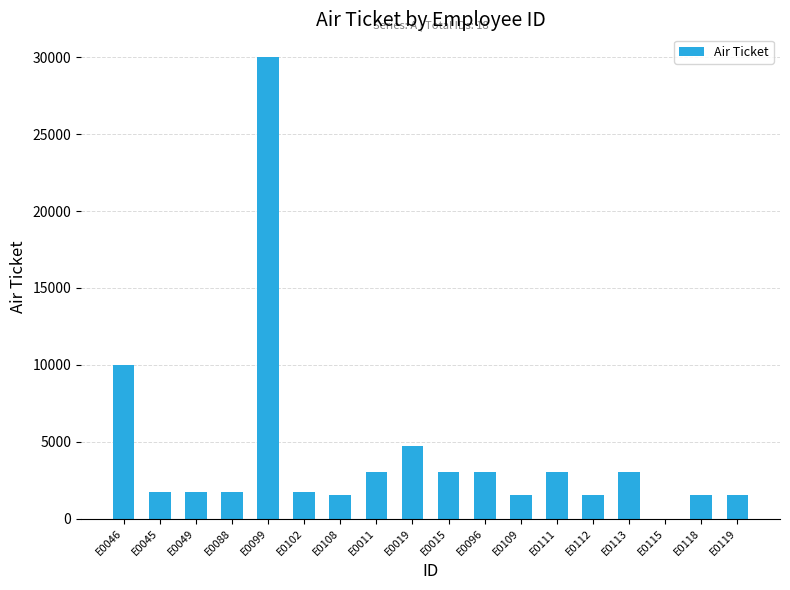

Reading left to right, list all the values displayed in this chart.

10000	1700	1700	1700	30000	1700	1500	3000	4700	3000	3000	1500	3000	1500	3000	0	1500	1500